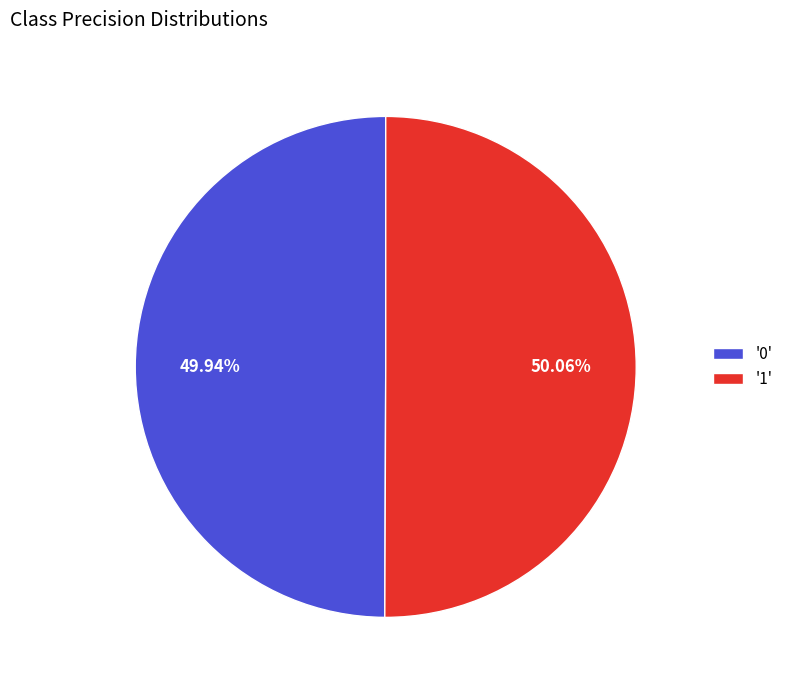

Do '1' and '0' together represent more than half of the pie?

Yes